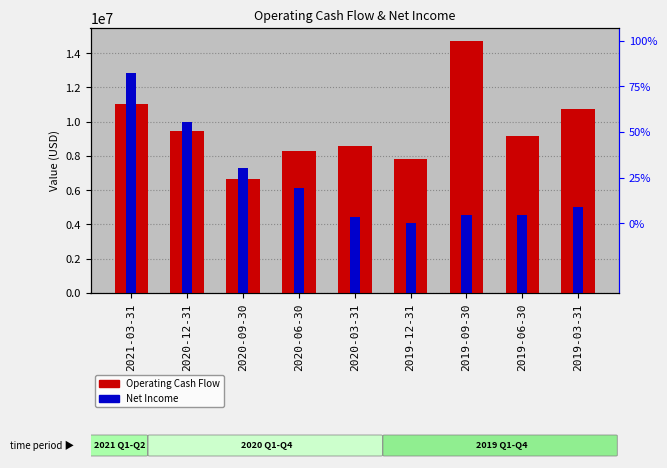

At which category does the chart reach its peak across all series?

2019-09-30